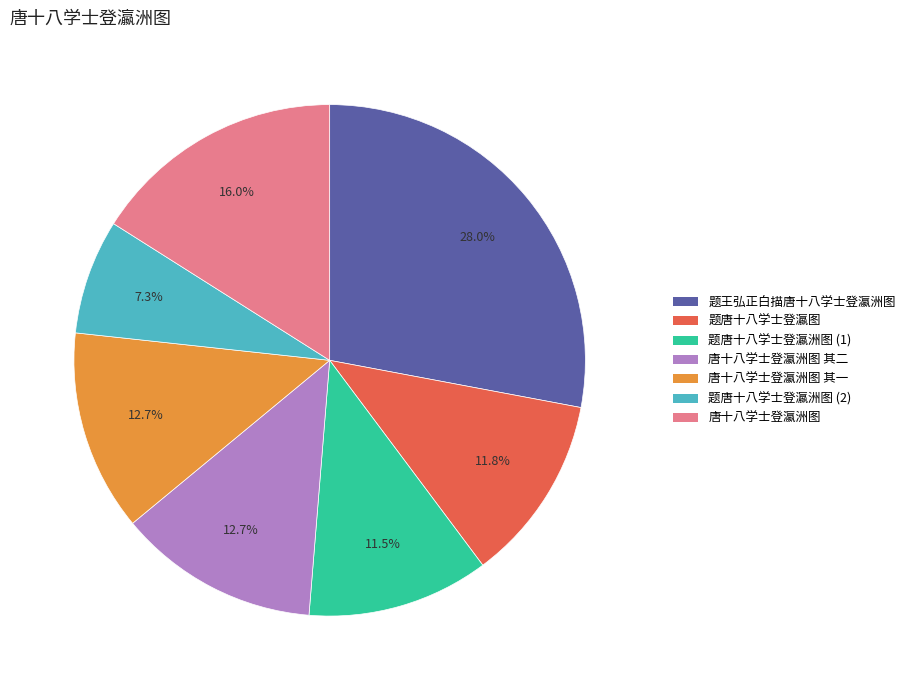

Does any single category account for the majority?

No